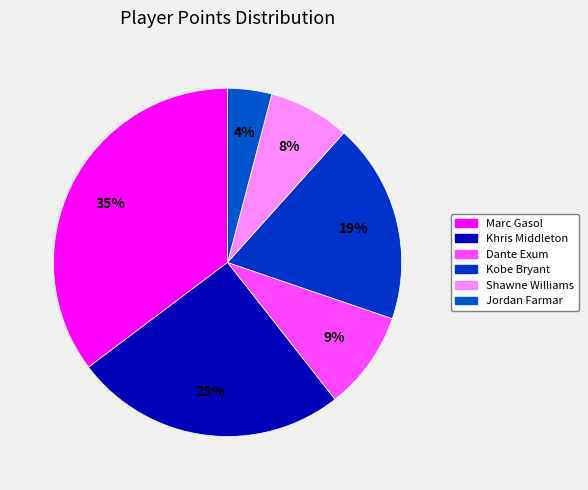

To the nearest percent, what percentage of the pie is Jordan Farmar?

4%